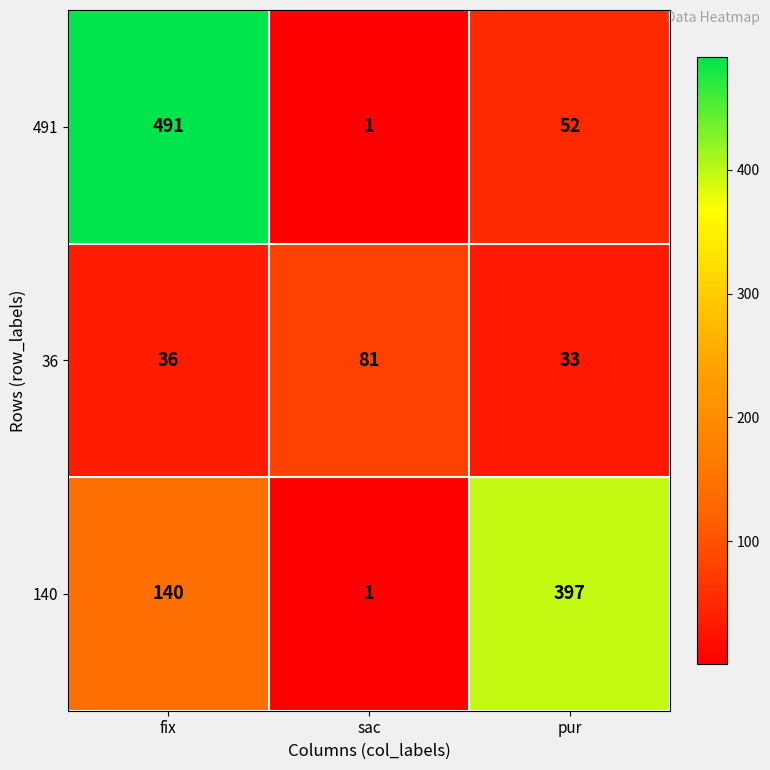

Which series has the largest total across all categories?

491